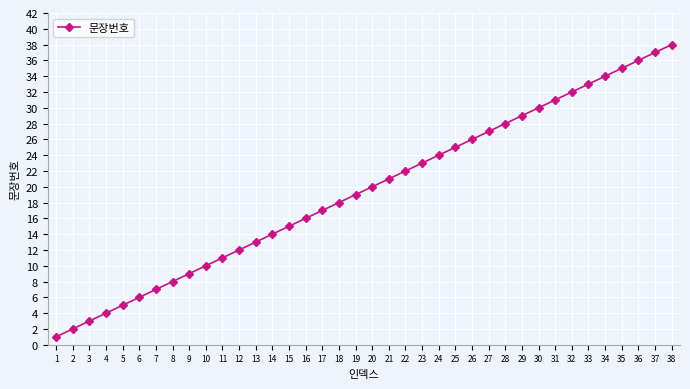

What is the sum of the values at 26 and 23?

49